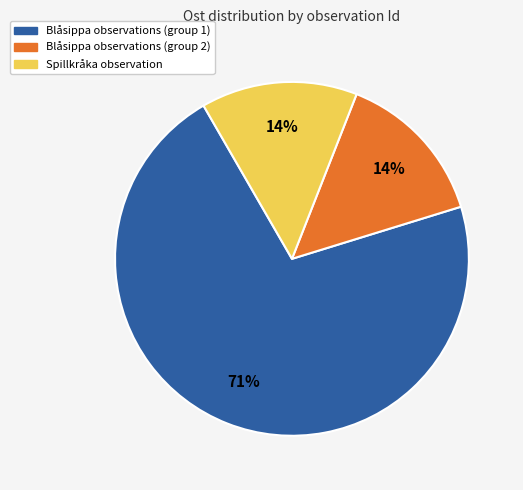

Count the number of slices in the pie.

3